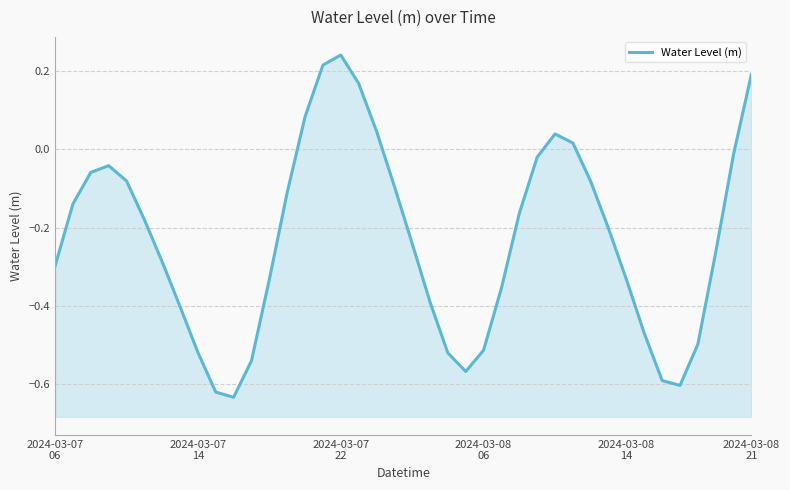

Where is the data nearest to the value 0?

38